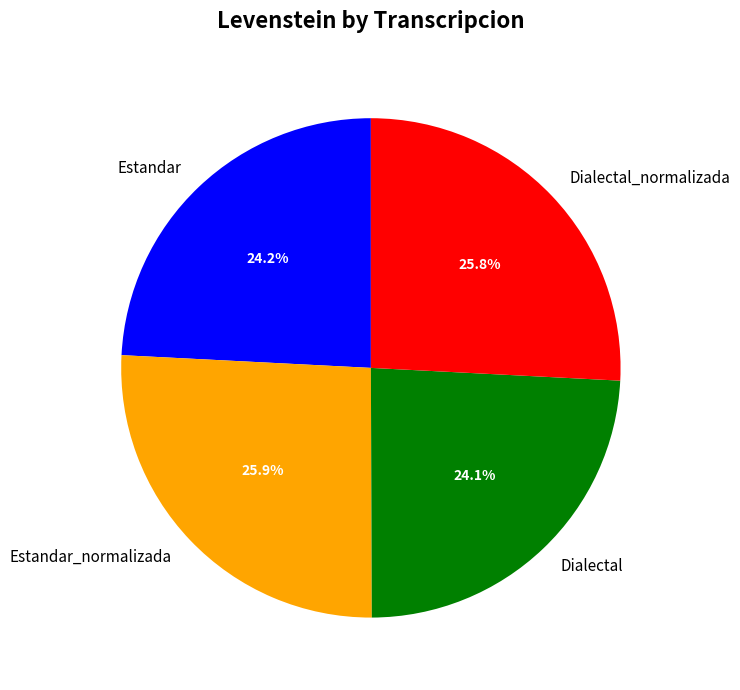

Which has a higher value, Estandar_normalizada or Dialectal?

Estandar_normalizada